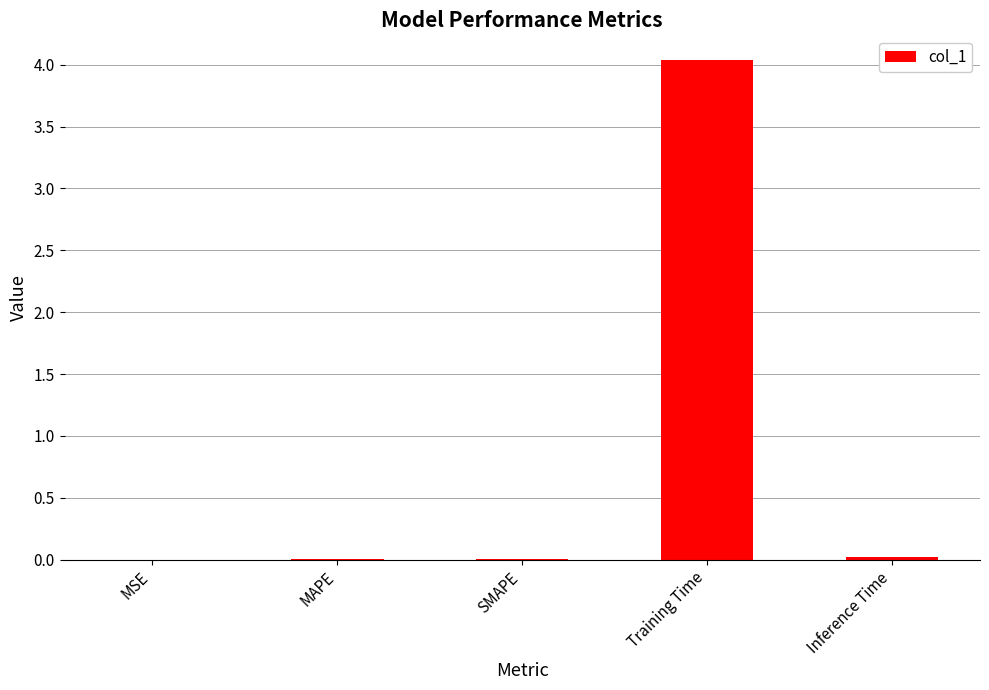

Count the number of categories in the chart.

5